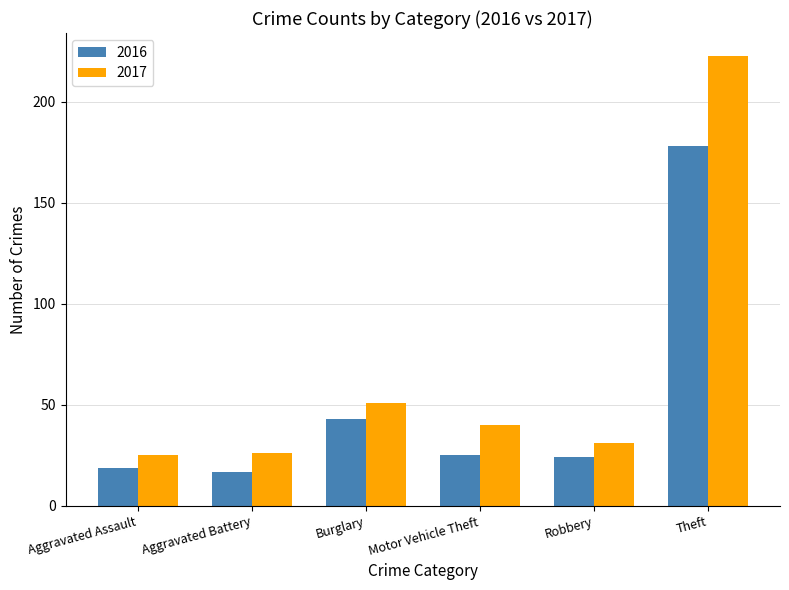

Which category has the lowest value in the 2016 series?

Aggravated Battery